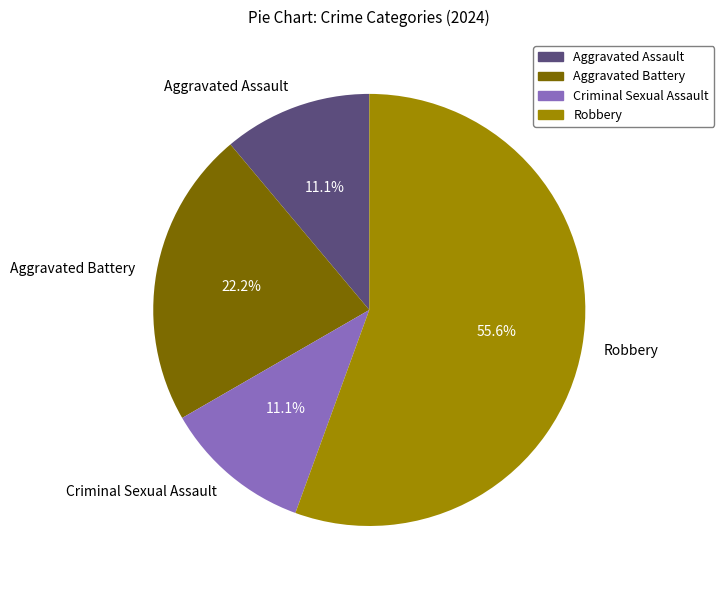

Count the number of slices in the pie.

4